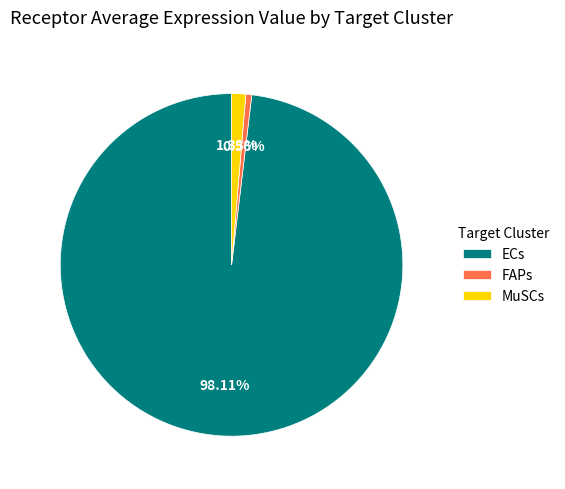

How many slices are in this pie chart?

3